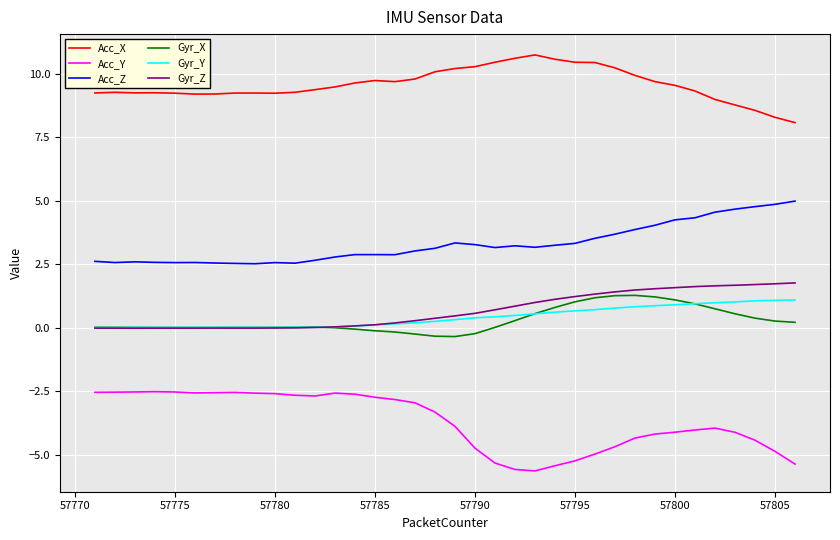

What is the minimum value shown in the chart?

-5.6